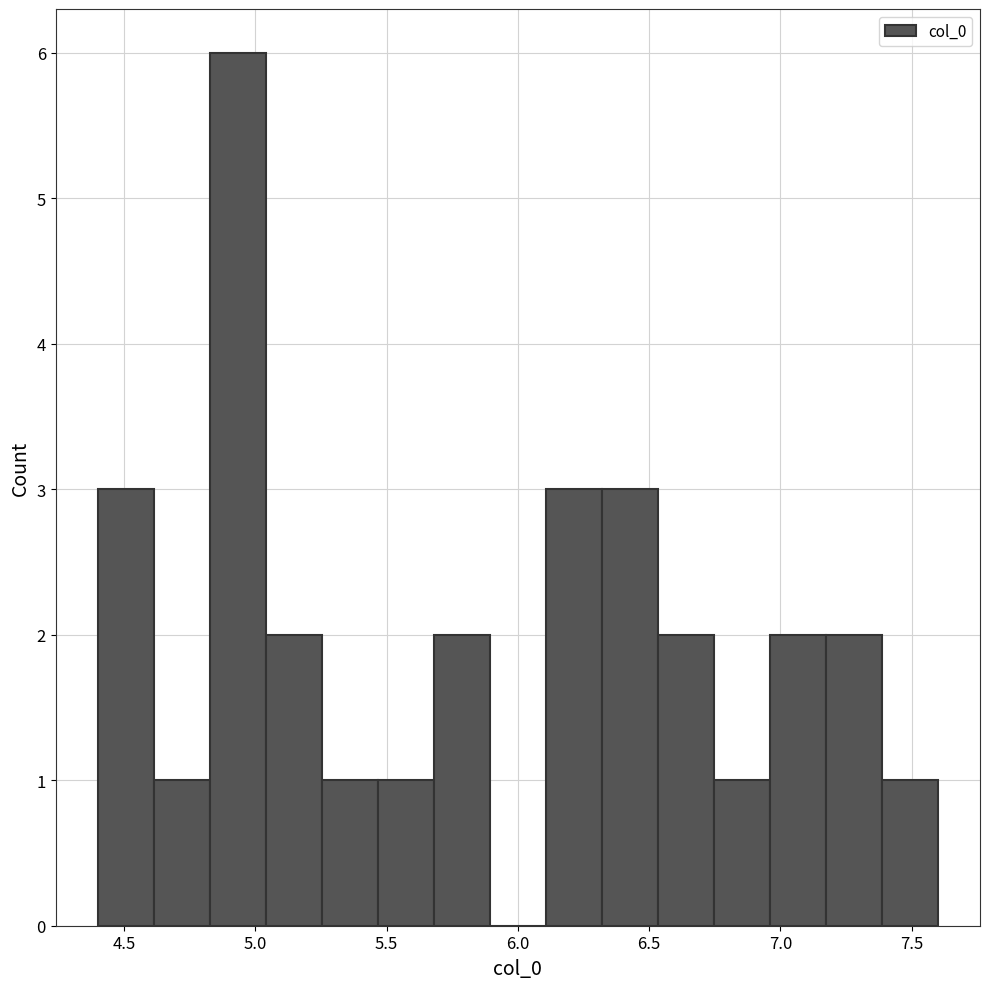

What is the height of the bar covering 5.70 to 5.90 on the x-axis? Neither the bar edges nor the heights are printed on the chart, so give them approximately, as read against the axes.

2